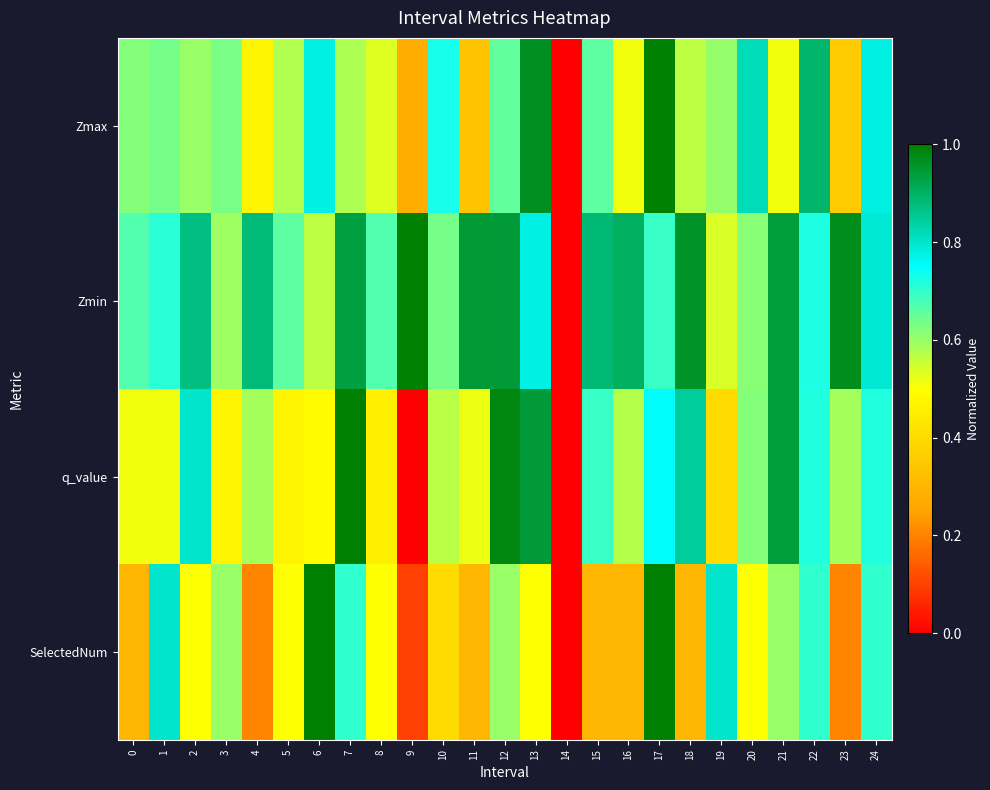

Reading left to right, transcribe all the data shown in this chart.

Zmax: 0=0.6	1=0.6	2=0.6	3=0.6	4=0.5	5=0.6	6=0.8	7=0.6	8=0.5	9=0.3	10=0.7	11=0.3	12=0.7	13=1.0	14=0.0	15=0.7	16=0.5	17=1.0	18=0.6	19=0.6	20=0.8	21=0.5	22=0.9	23=0.4	24=0.8
Zmin: 0=0.7	1=0.7	2=0.9	3=0.6	4=0.9	5=0.7	6=0.6	7=0.9	8=0.7	9=1.0	10=0.6	11=0.9	12=0.9	13=0.8	14=0.0	15=0.9	16=0.9	17=0.7	18=1.0	19=0.5	20=0.6	21=0.9	22=0.7	23=1.0	24=0.8
q_value: 0=0.5	1=0.5	2=0.8	3=0.5	4=0.6	5=0.5	6=0.5	7=1.0	8=0.5	9=-0.0	10=0.6	11=0.5	12=1.0	13=0.9	14=0.0	15=0.7	16=0.6	17=0.8	18=0.8	19=0.4	20=0.6	21=0.9	22=0.7	23=0.6	24=0.7
SelectedNum: 0=0.3	1=0.8	2=0.5	3=0.6	4=0.2	5=0.5	6=1.0	7=0.7	8=0.5	9=0.1	10=0.4	11=0.3	12=0.6	13=0.5	14=0.0	15=0.3	16=0.3	17=1.0	18=0.3	19=0.8	20=0.5	21=0.6	22=0.7	23=0.2	24=0.7